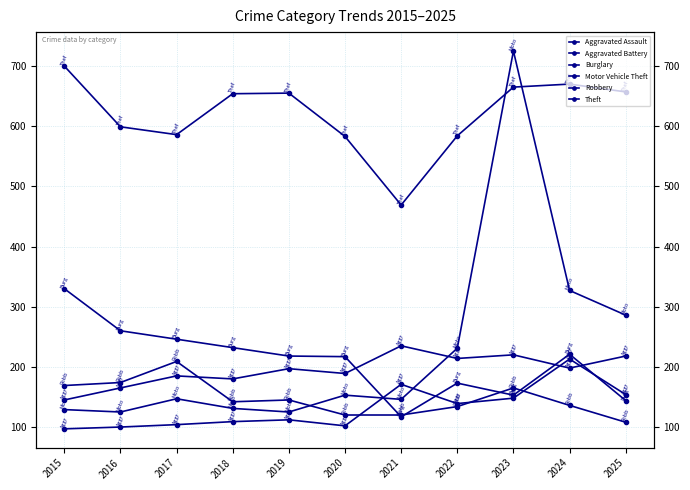

Rank the categories by Theft value from highest to lowest.

2015, 2024, 2023, 2025, 2019, 2018, 2016, 2017, 2022, 2020, 2021